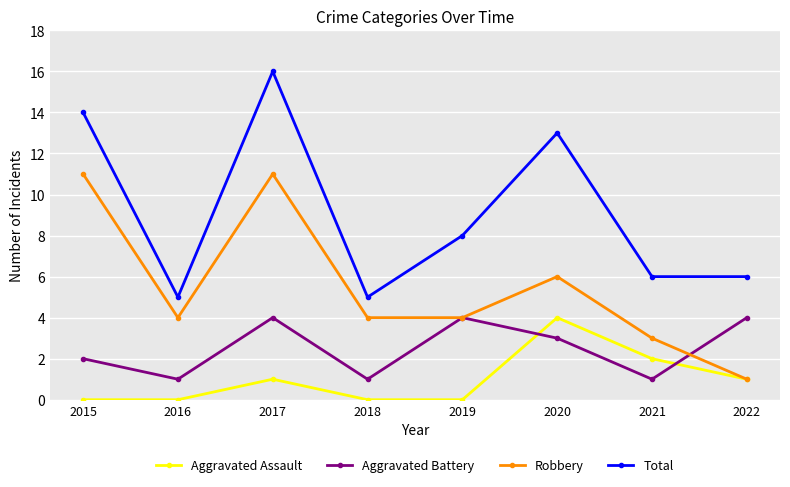

What are all the series names shown in the legend?

Aggravated Assault, Aggravated Battery, Robbery, Total